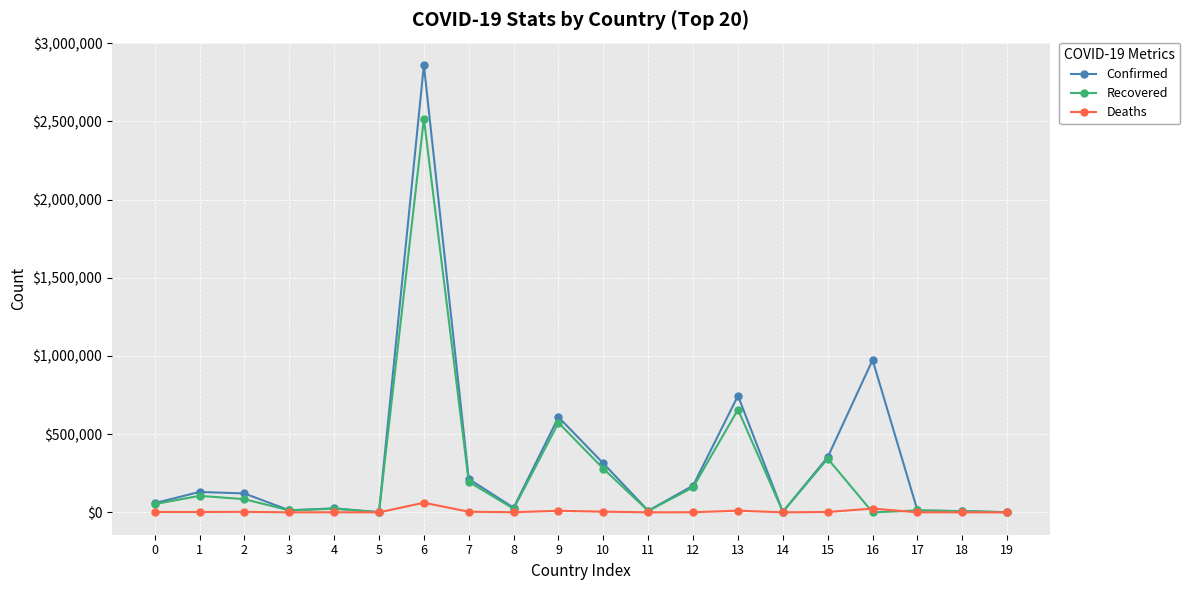

How many lines are shown in the chart?

3